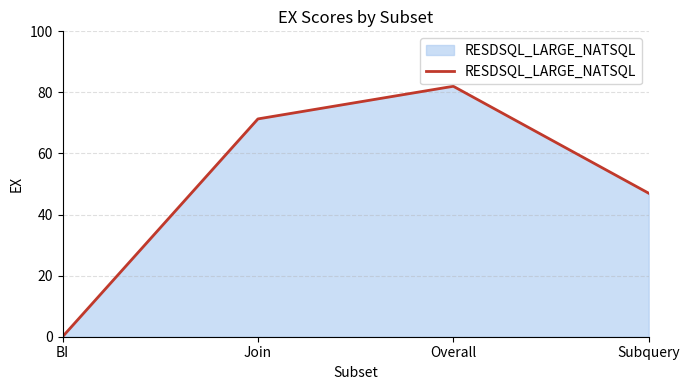

What is the average value?

50.1